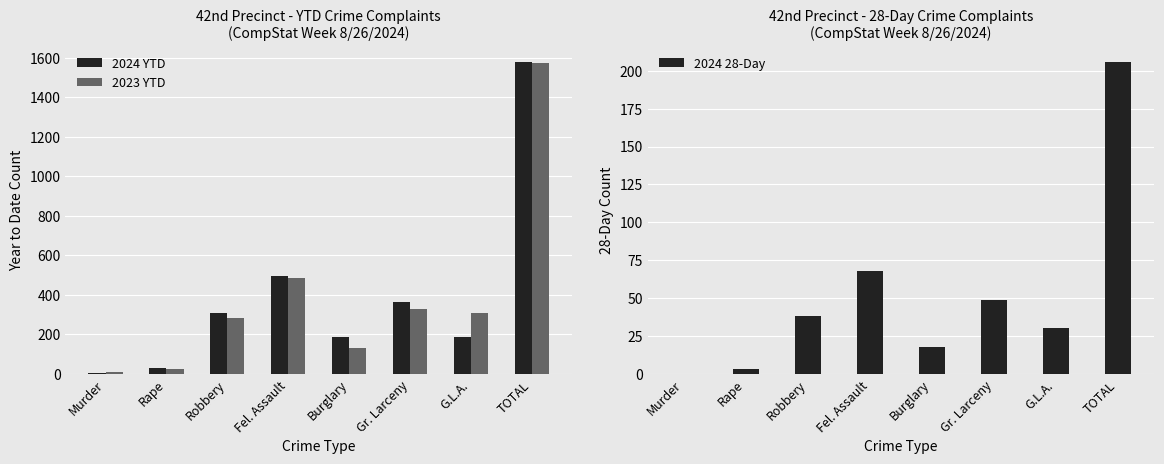

What is the difference between the maximum and minimum values in the 2023 YTD series?

1563